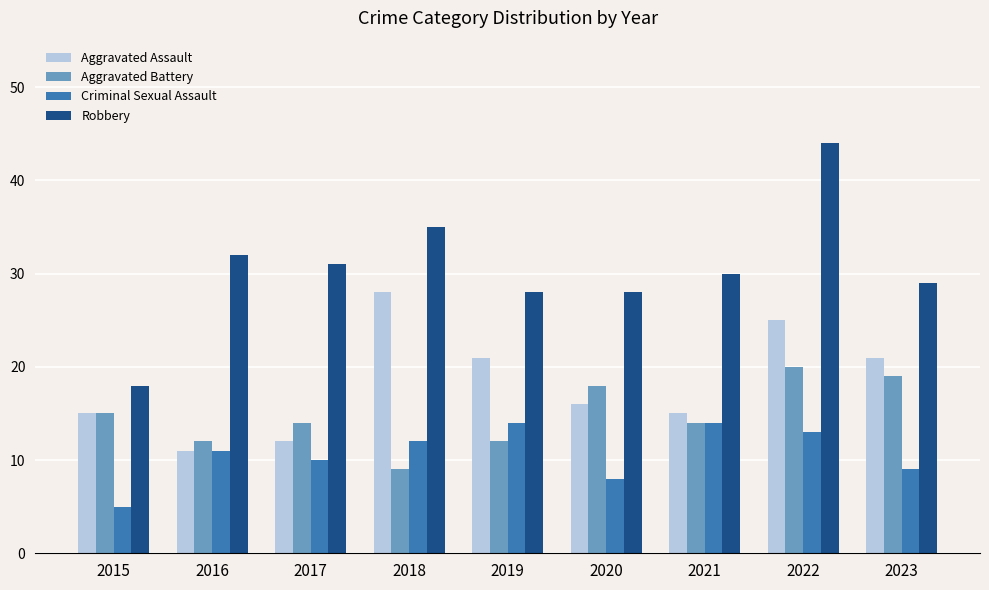

How many values in the Aggravated Assault series are below 16?

4